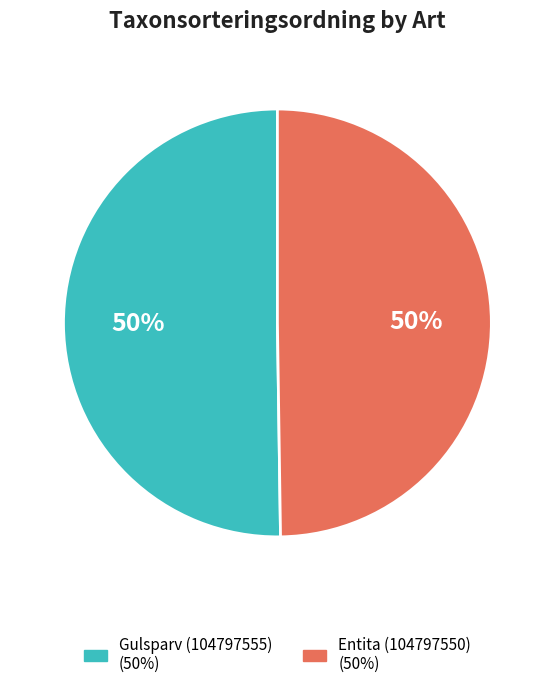

To the nearest percent, what percentage of the pie is Gulsparv (104797555)?

50%